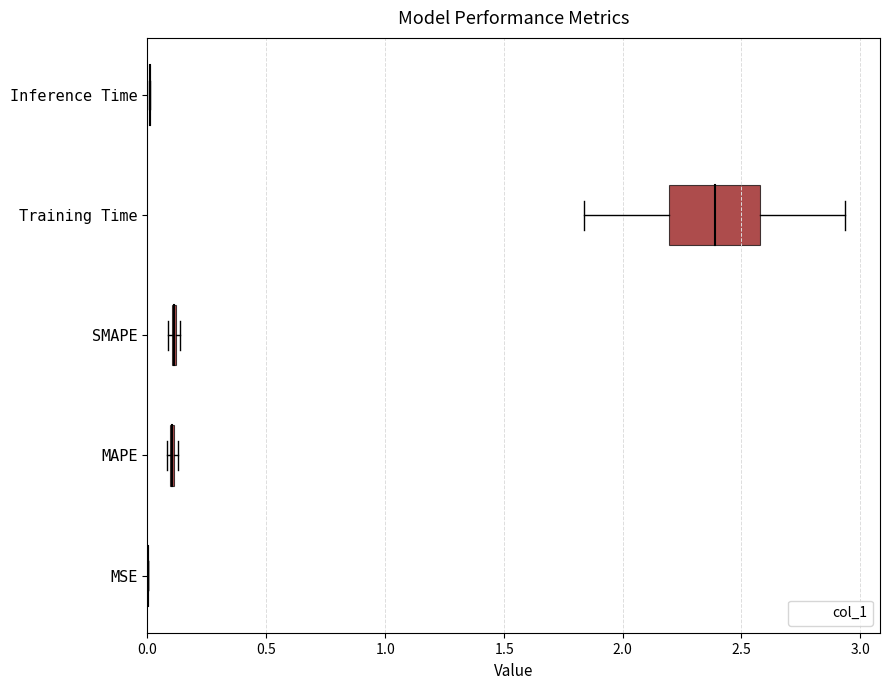

What is the difference between the maximum and second lowest values?

2.4